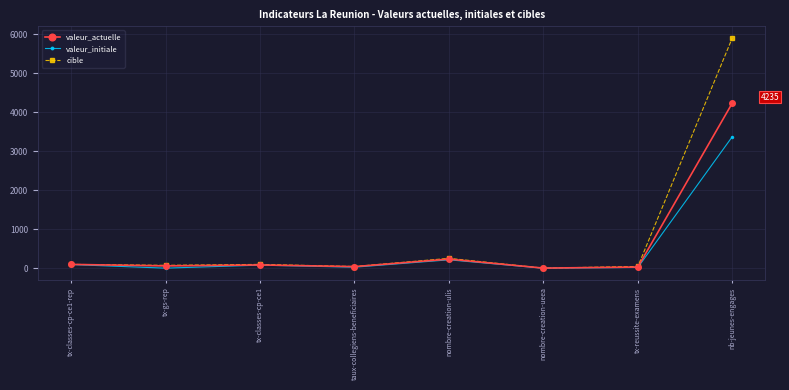

Where is valeur_initiale nearest to the value 1688?

nombre-creation-ulis